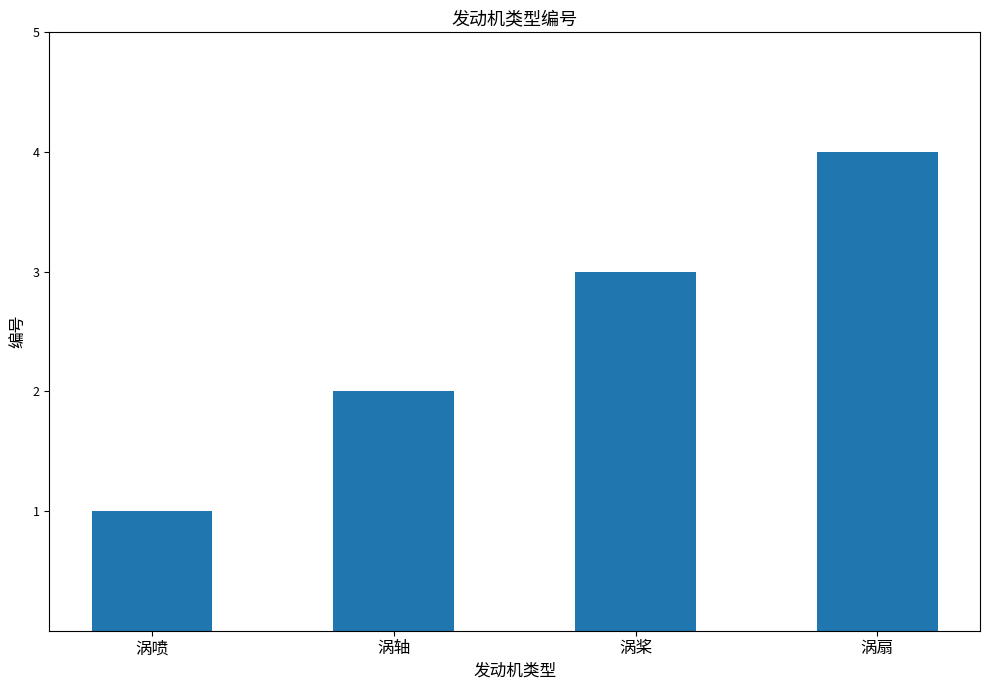

Does the chart contain any negative values?

No